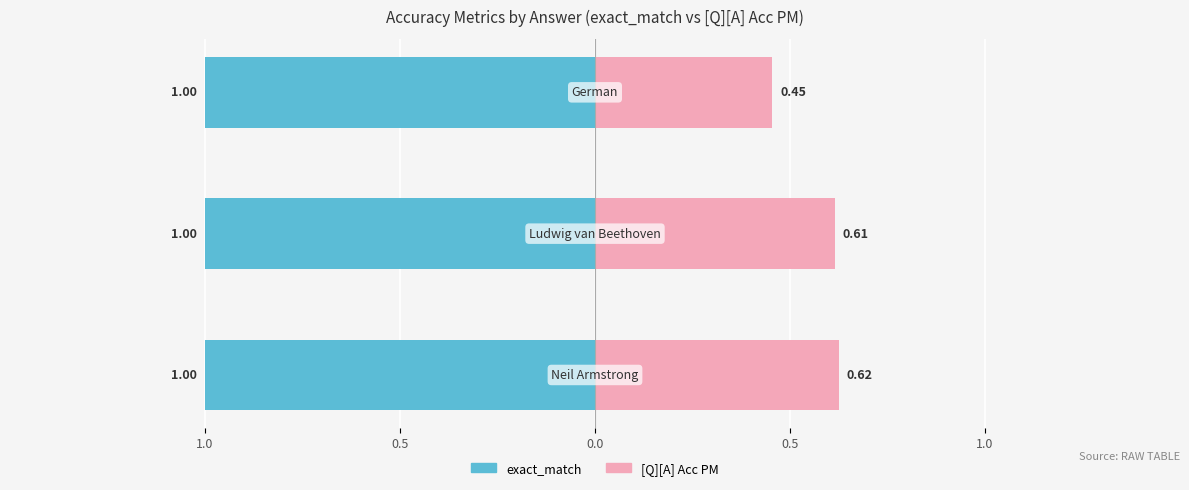

What is the maximum value for [Q][A] Acc PM?

0.6